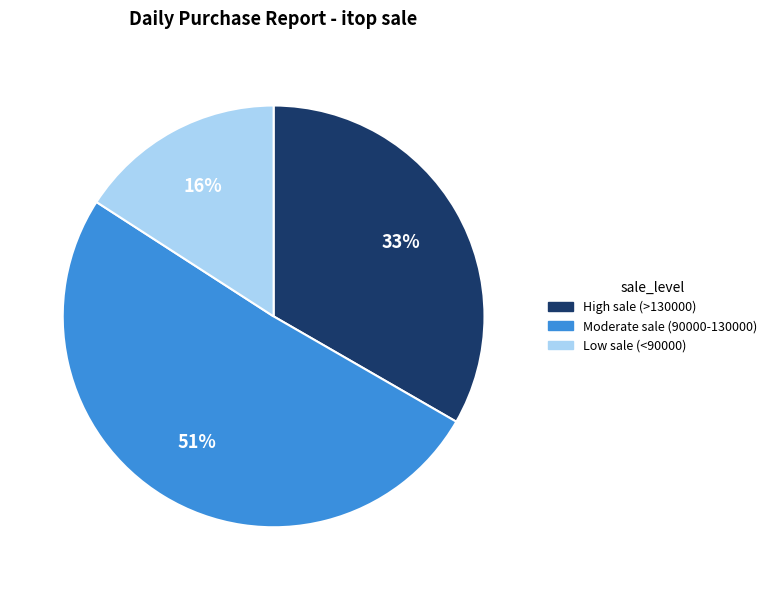

Does any single category account for the majority?

Yes